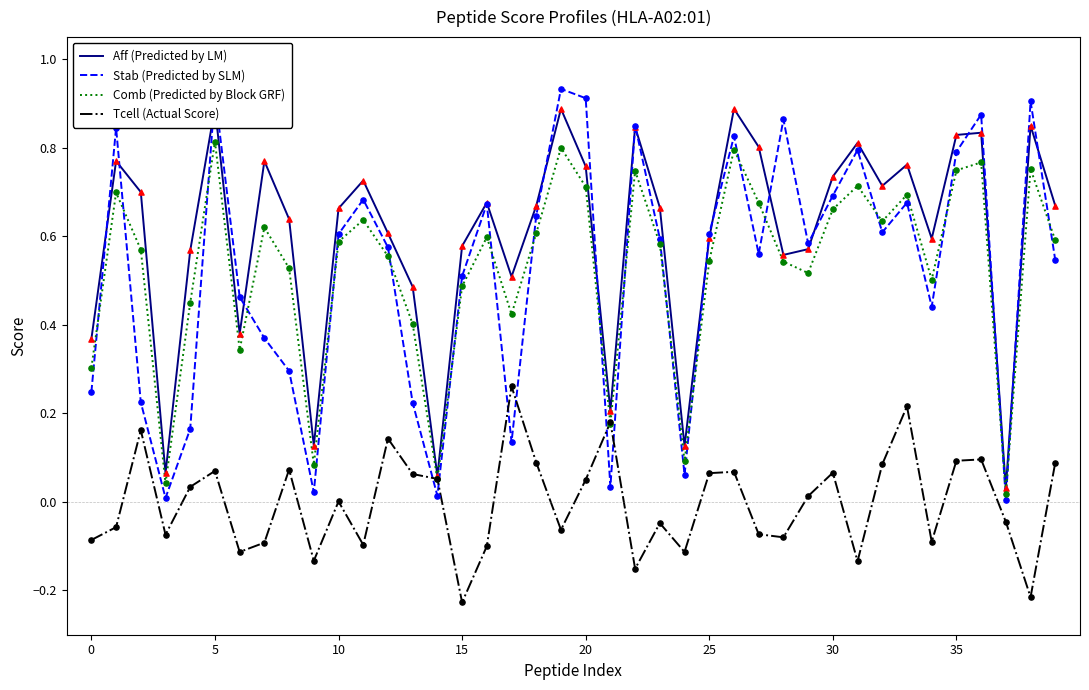

What are all the series names shown in the legend?

Aff (Predicted by LM), Stab (Predicted by SLM), Comb (Predicted by Block GRF), Tcell (Actual Score)